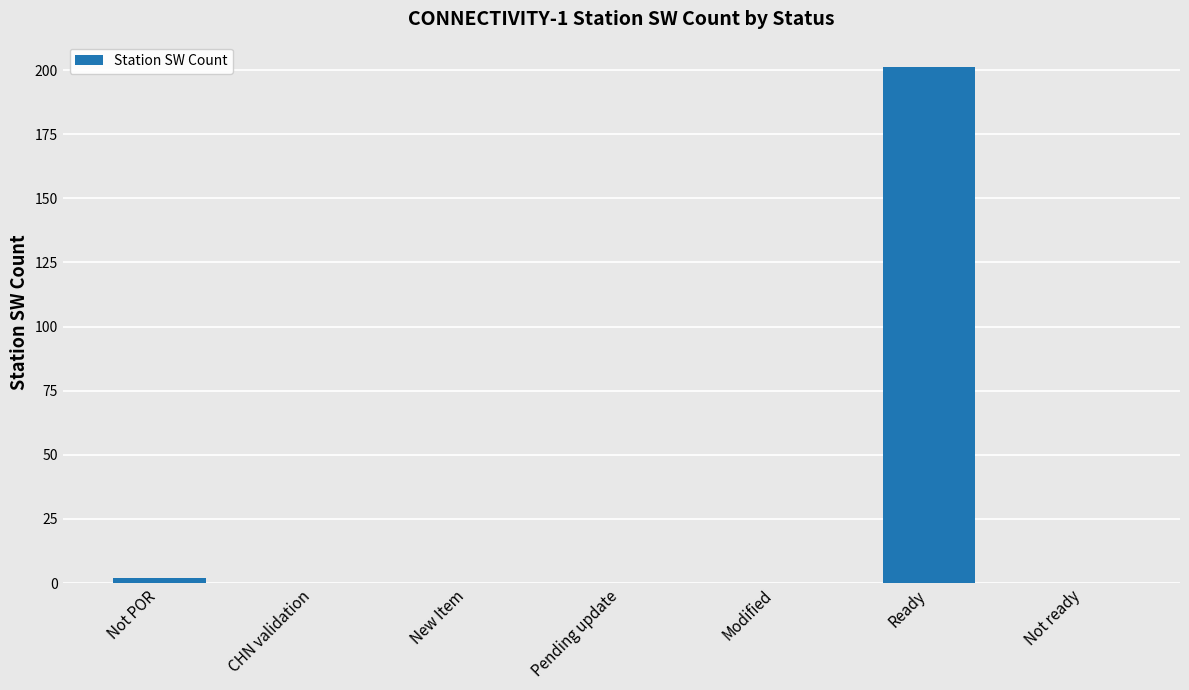

True or false: the data shows 0 at Not ready.

True